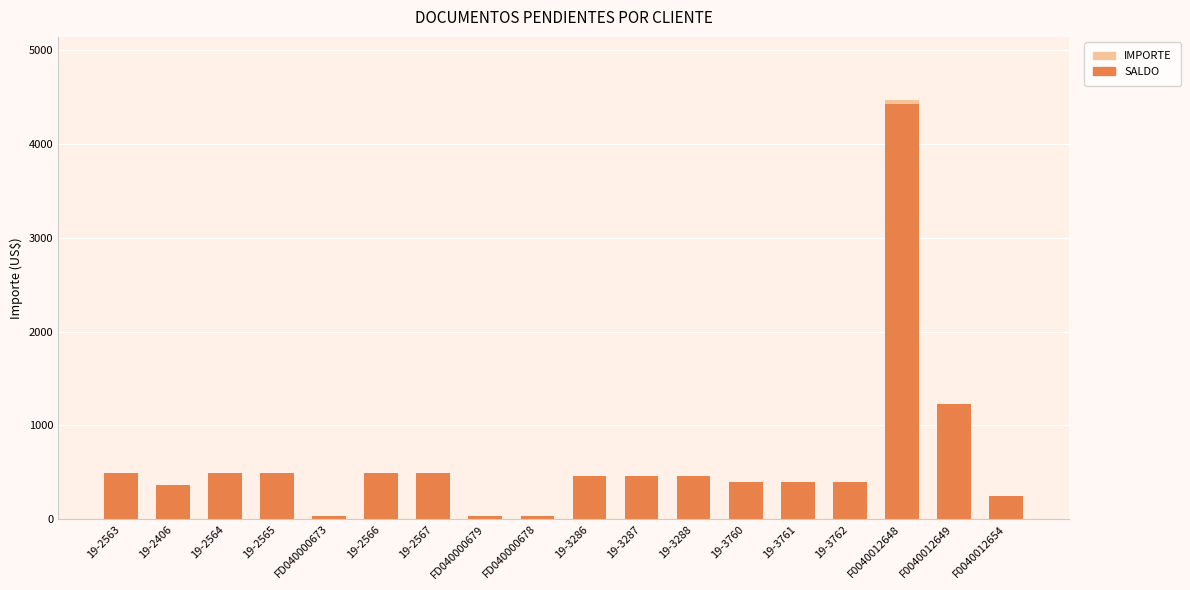

Are the bars horizontal?

No